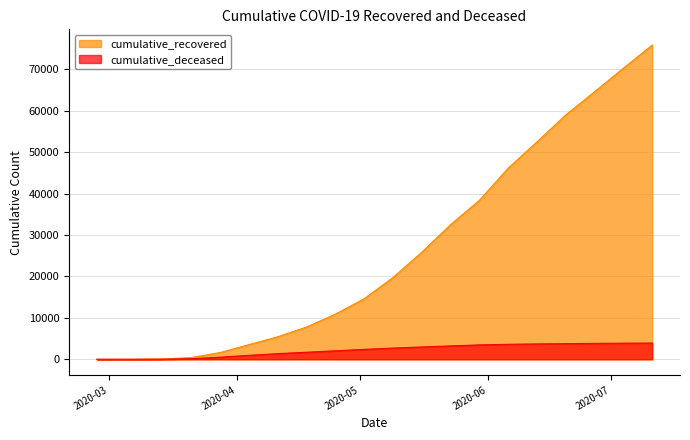

At which category does the chart reach its peak across all series?

2020-07-11